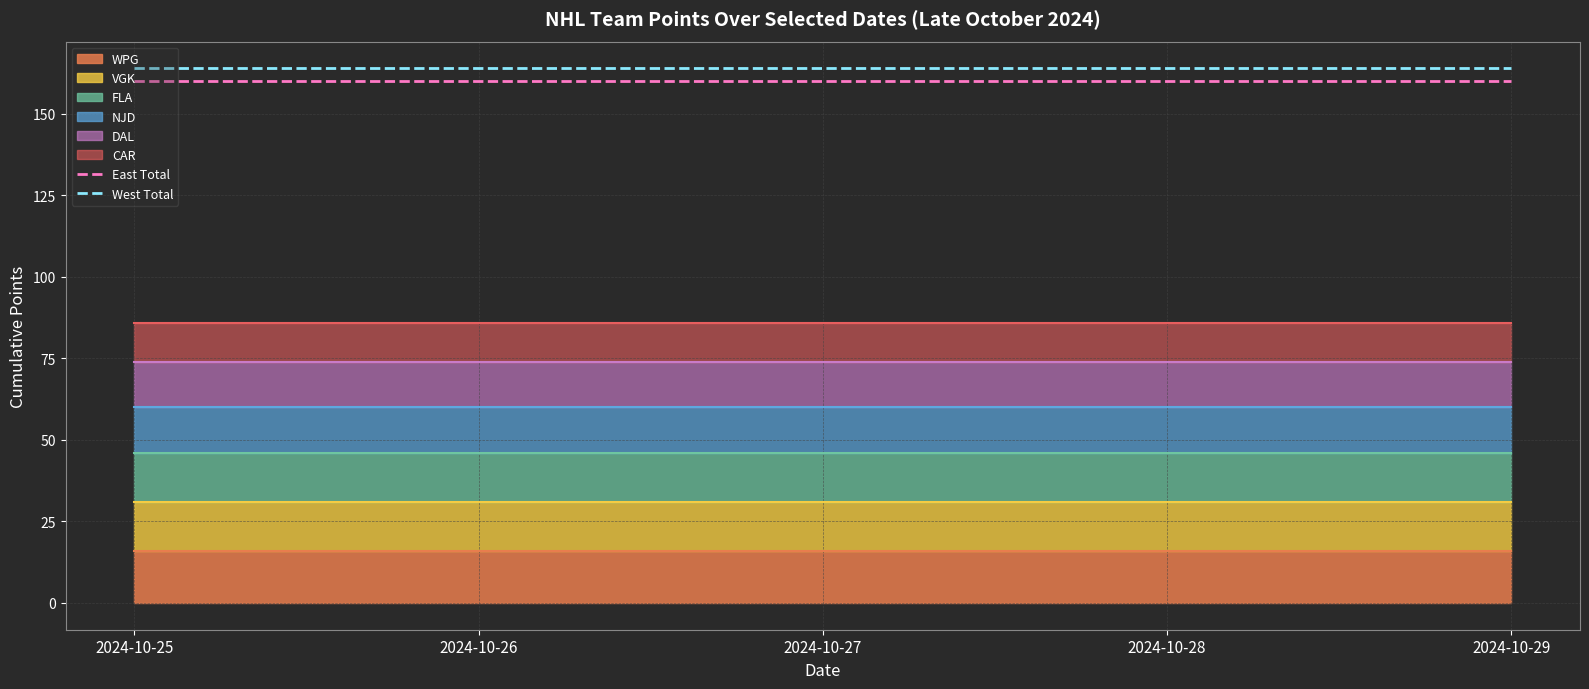

What is the lowest value of the East Total series?

160